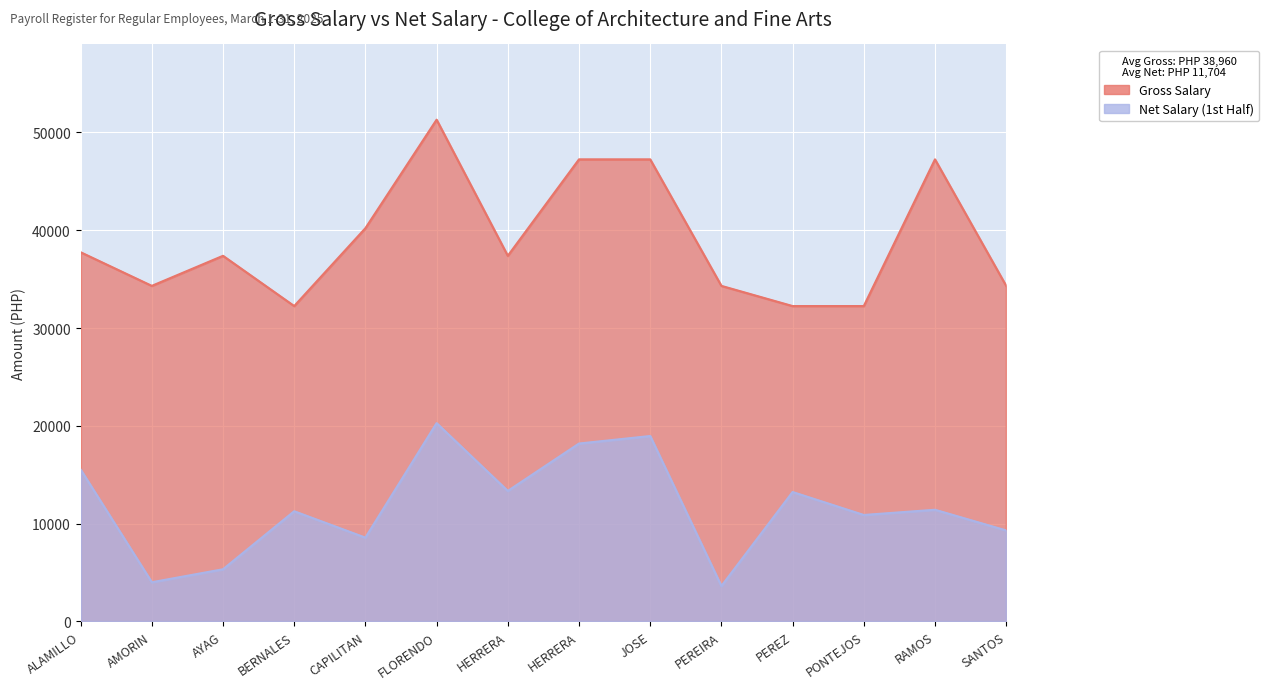

True or false: Net Salary (1st Half) and Gross Salary intersect in this chart.

False